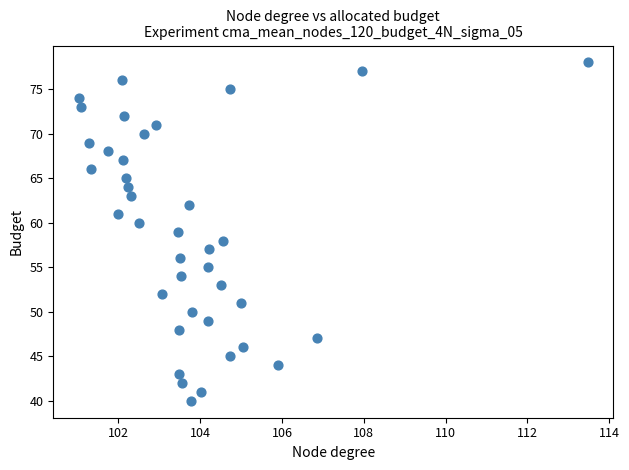

What is the range of Y values (max minus min)?

38